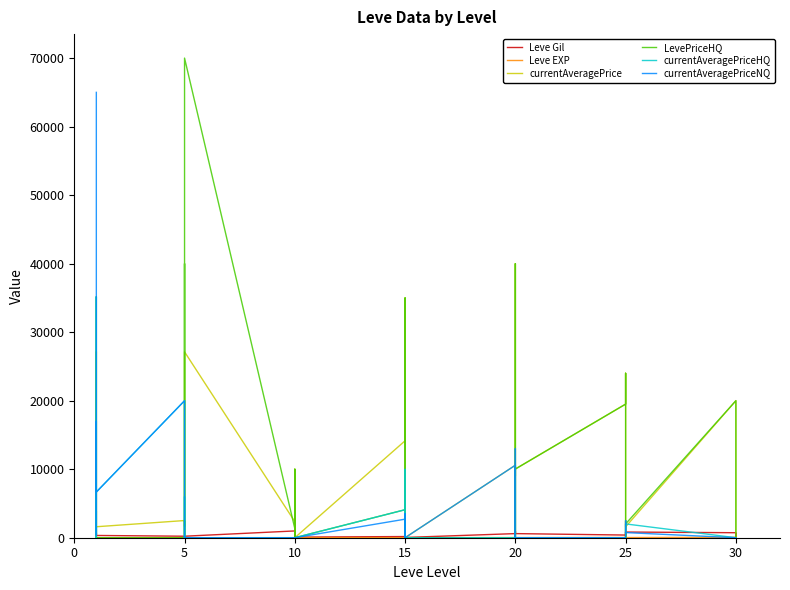

How many series are shown in this chart?

6